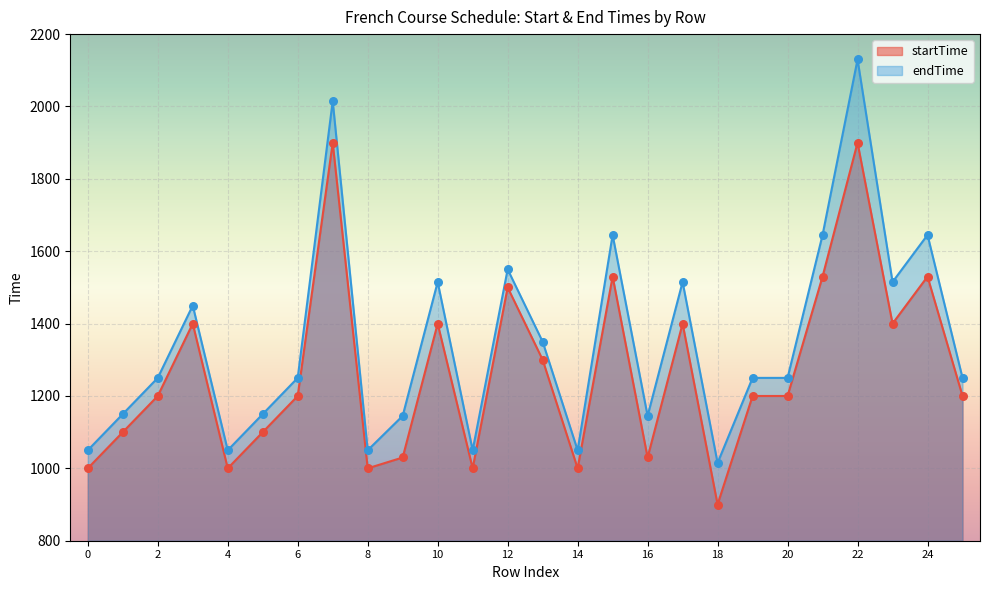

What is the total value across all series at 14?

2050